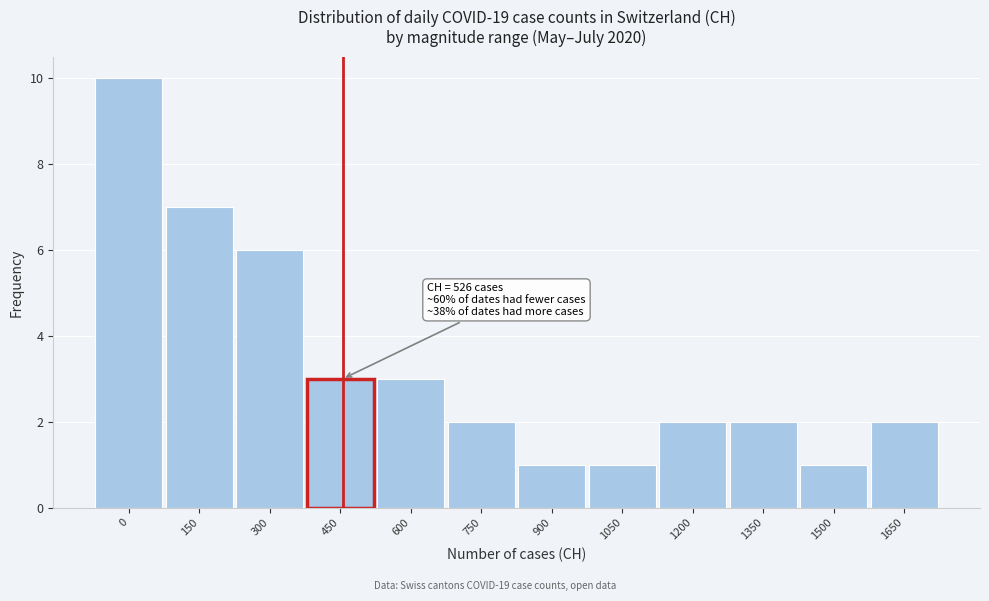

Reading left to right, what are all the values shown in this chart?

0=10	150=7	300=6	450=3	600=3	750=2	900=1	1050=1	1200=2	1350=2	1500=1	1650=2